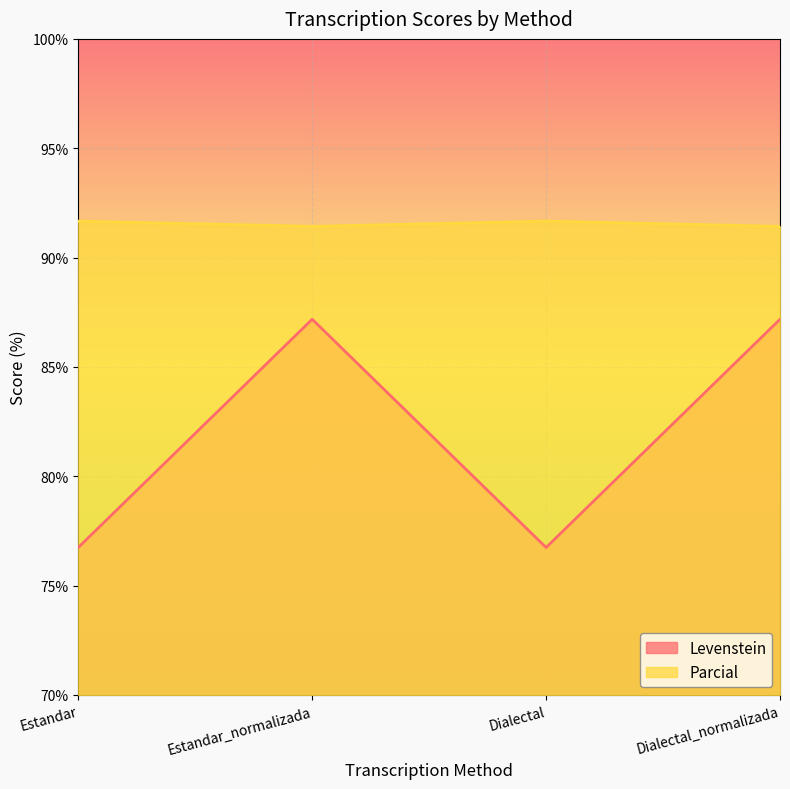

Where is the first local minimum for Levenstein?

Dialectal